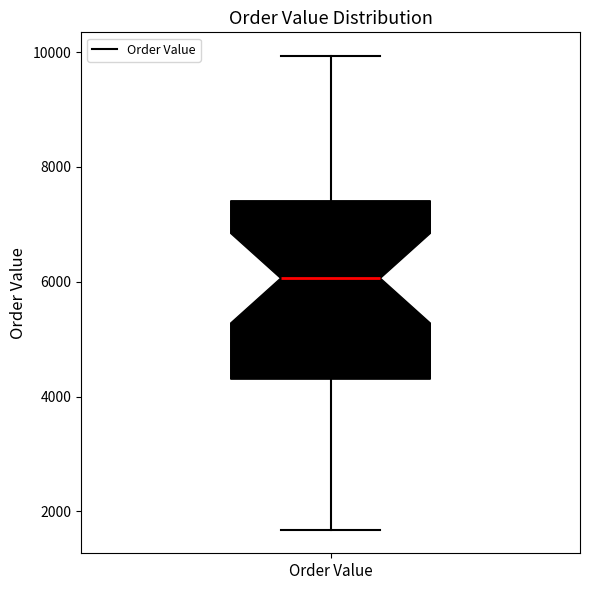

Transcribe this box plot: give where the median line is, the range the box spans, and where the two whiskers end, as read against the y-axis. The values are not printed on the chart, so give them approximately, as read against the axis.

median 6000, box 4400 to 7400, whiskers 1600 to 10000